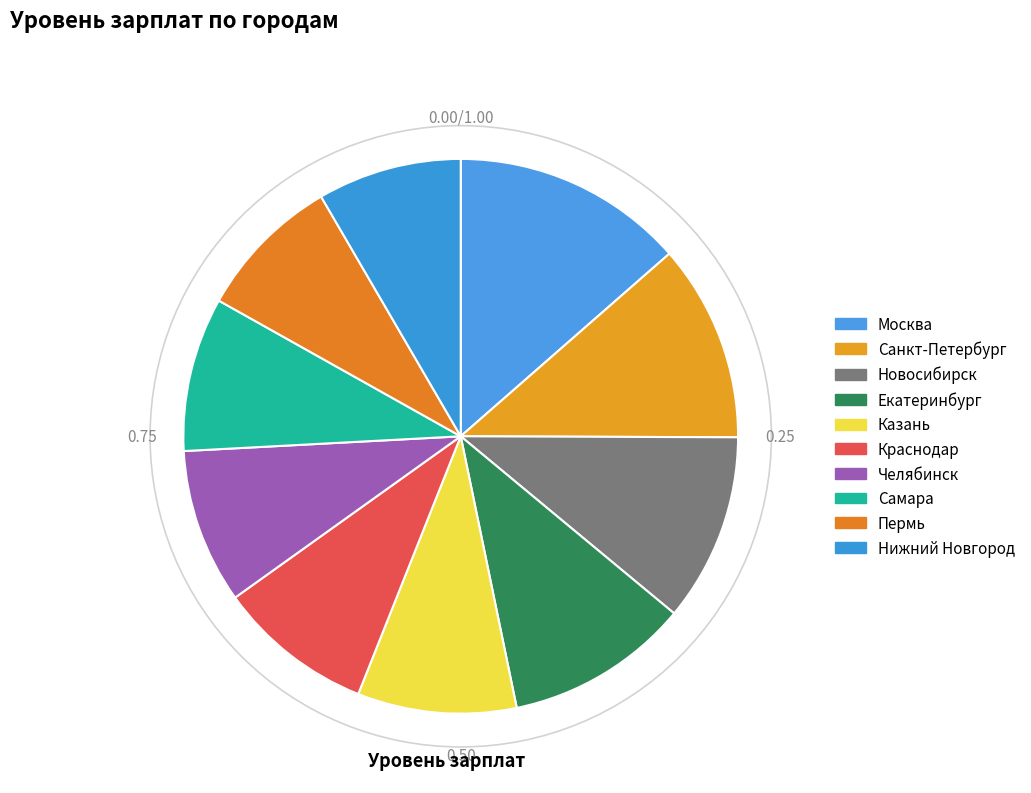

Is it true that Пермь is 8% of the pie?

True